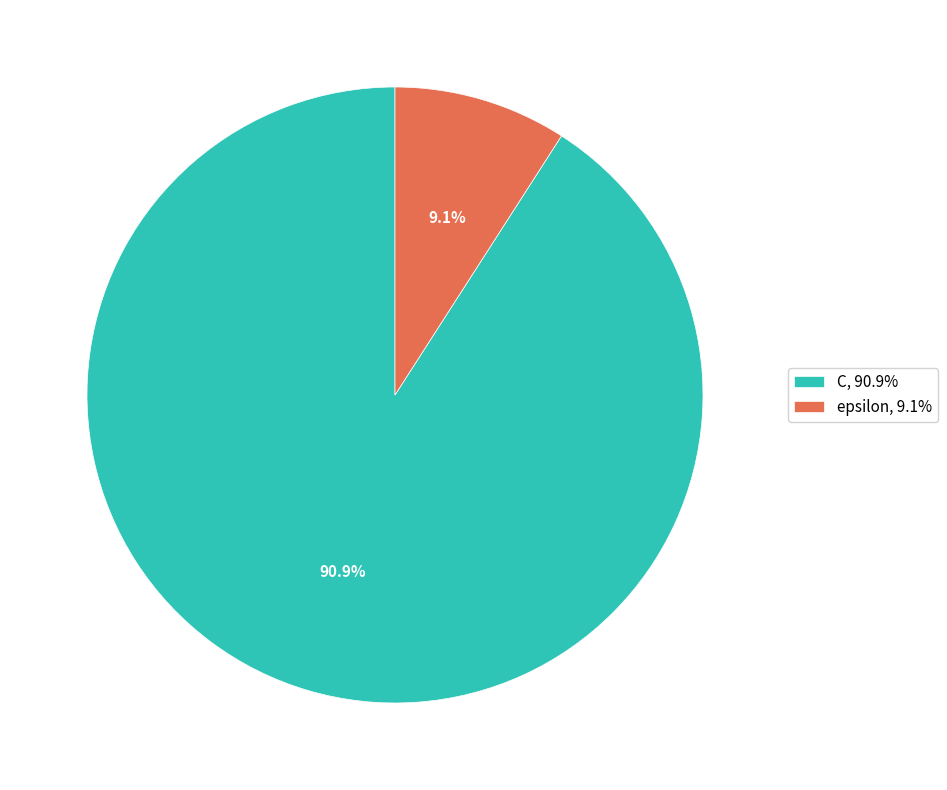

Which slice is the smallest?

epsilon